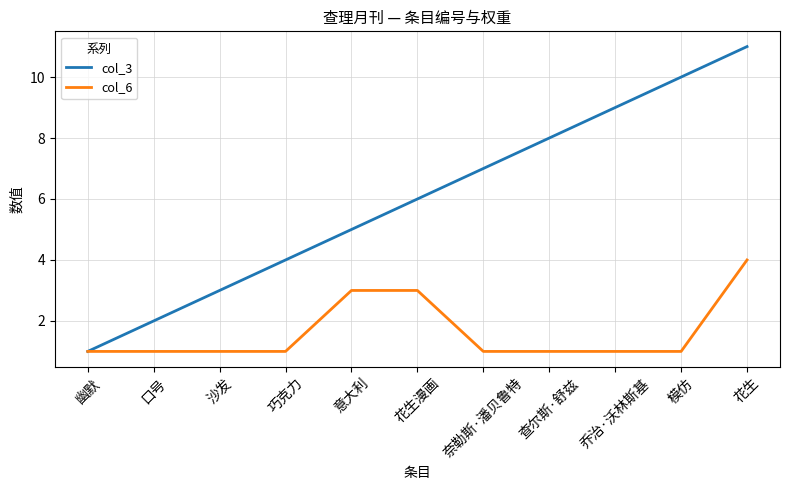

What position from the right is 巧克力?

8